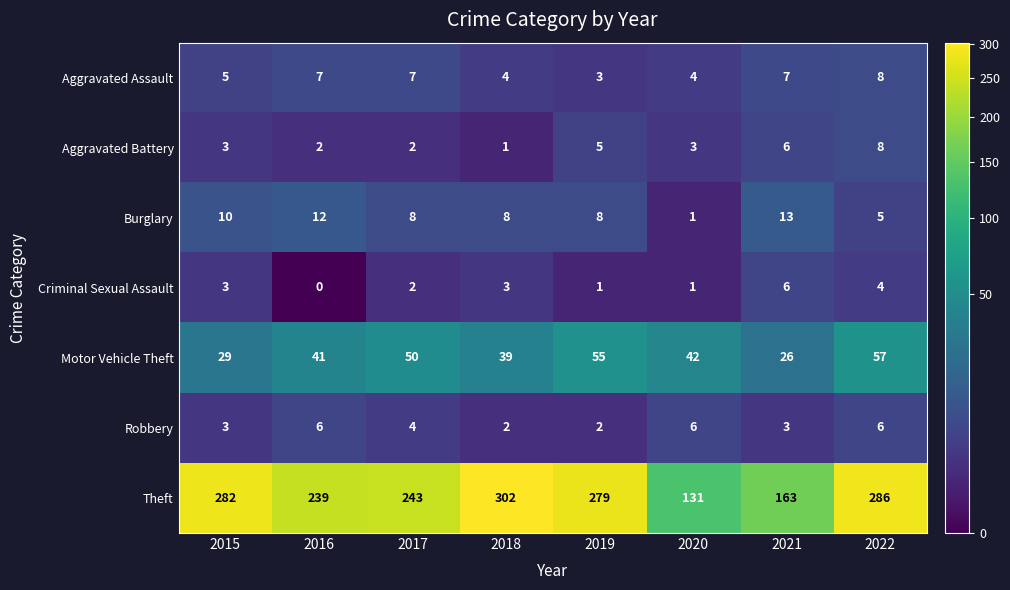

What is the sum of all Theft values?

1925